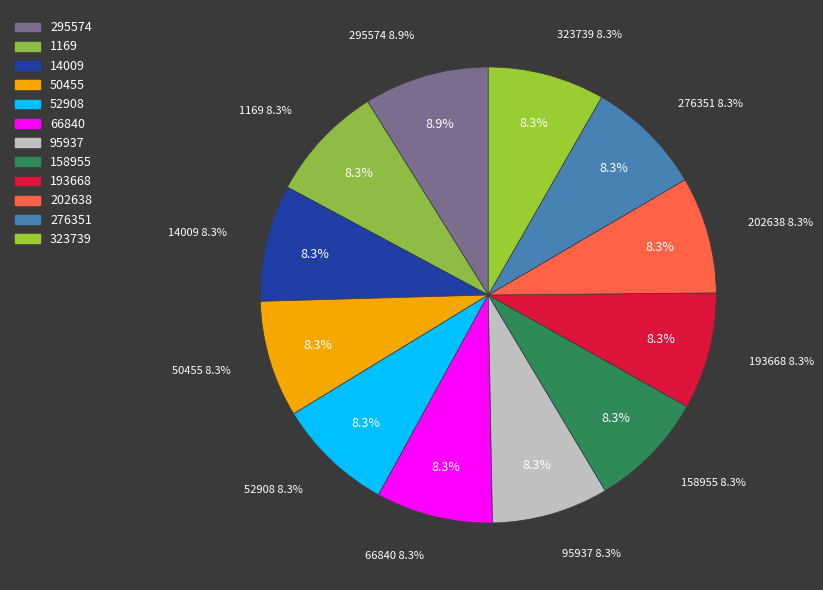

To the nearest percent, what portion does 50455 represent?

8%